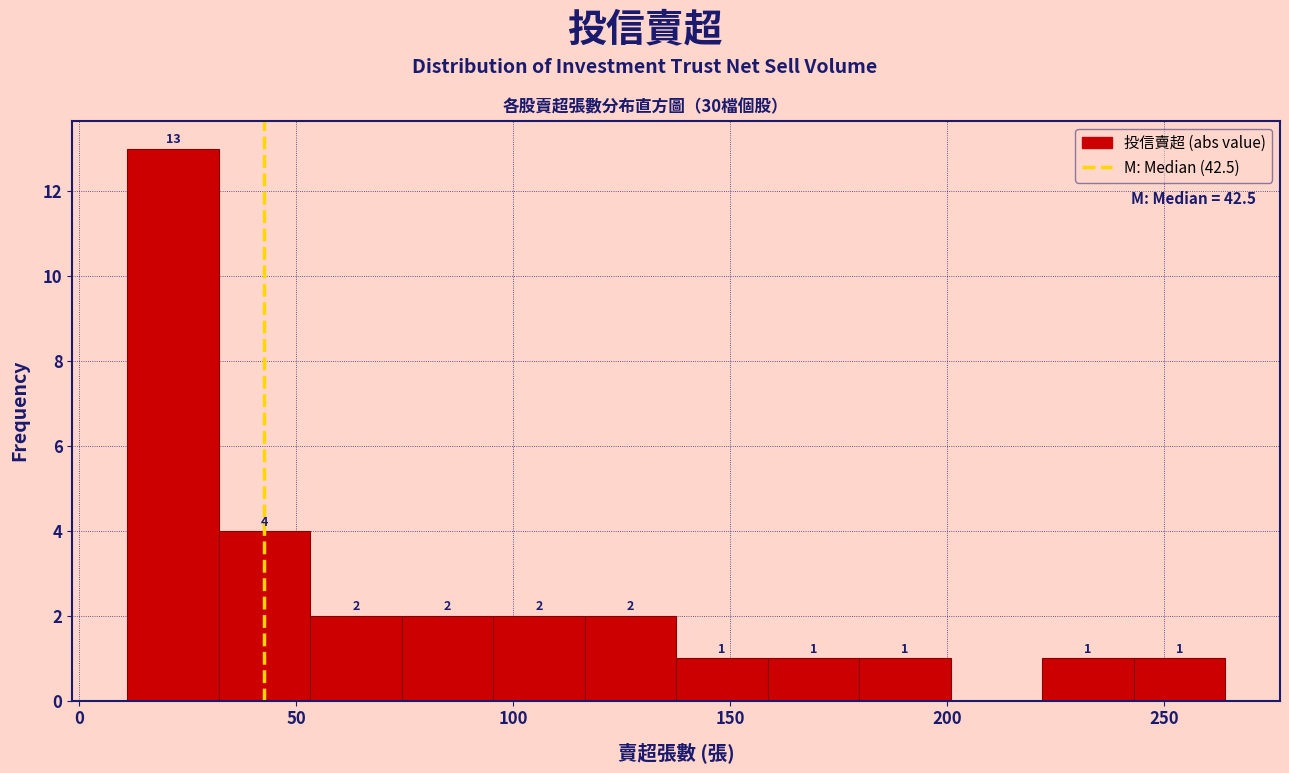

Which range on the x-axis has the tallest bar?

10 to 30